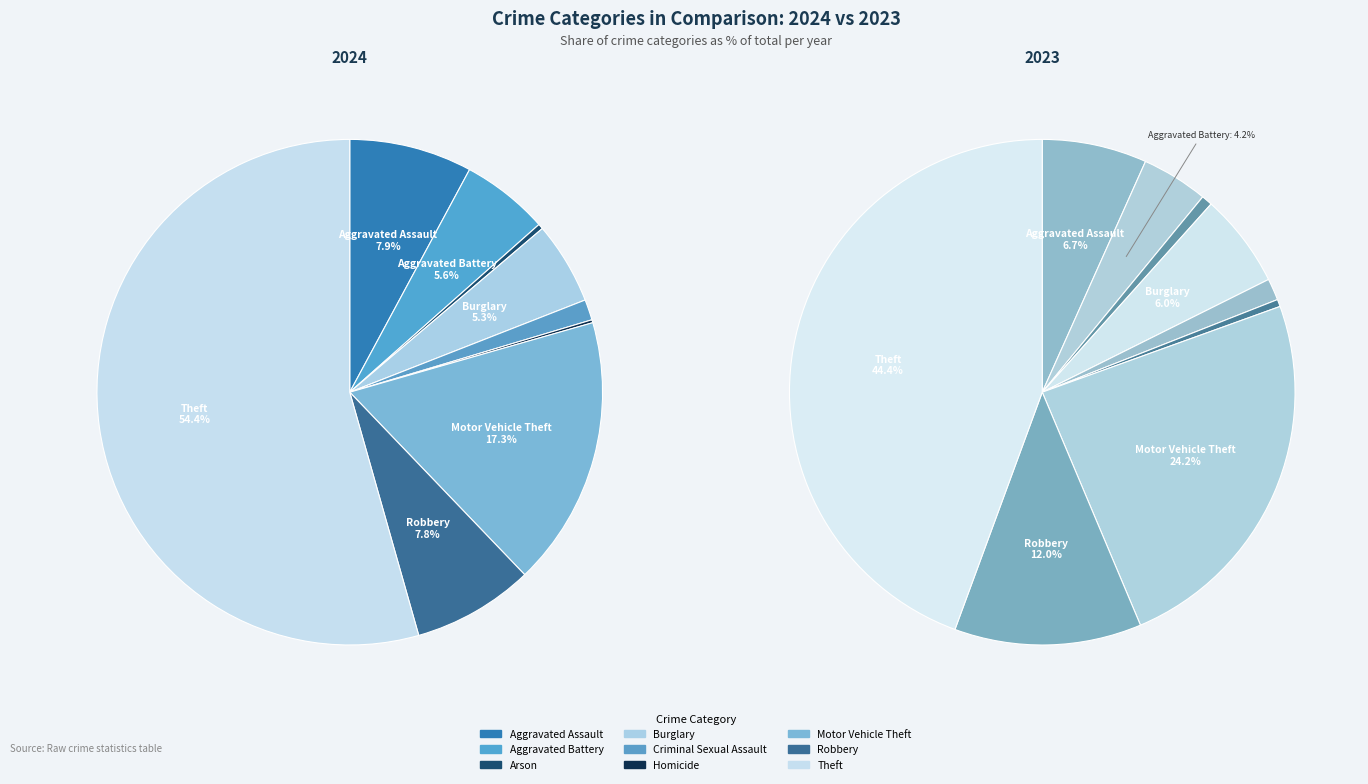

How many segments does this pie chart have?

9